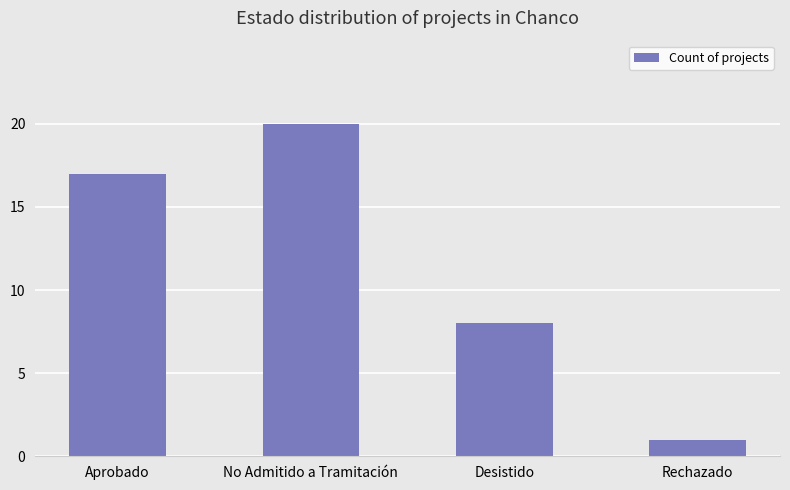

Which has a higher value, Aprobado or Rechazado?

Aprobado